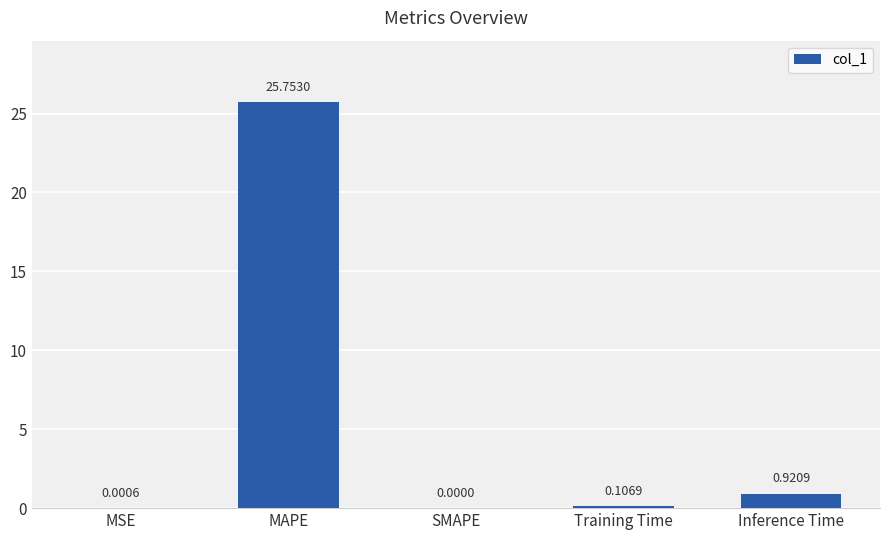

Which has a higher value, SMAPE or Training Time?

Training Time